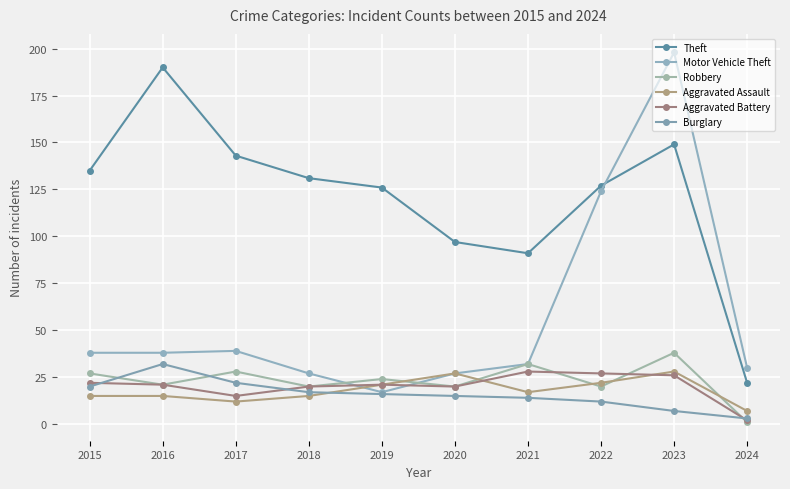

List the labels in order of Theft value, smallest first.

2024, 2021, 2020, 2019, 2022, 2018, 2015, 2017, 2023, 2016